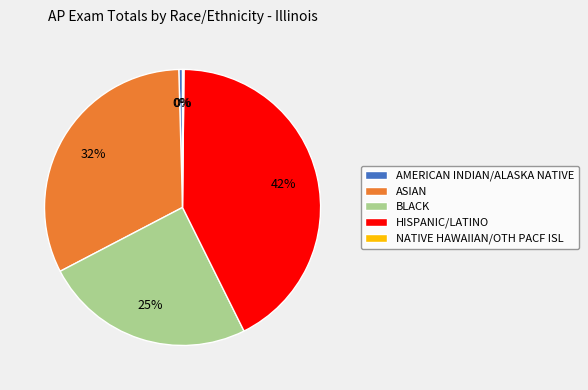

To the nearest percent, what is the difference between the largest and smallest slice percentages?

42%